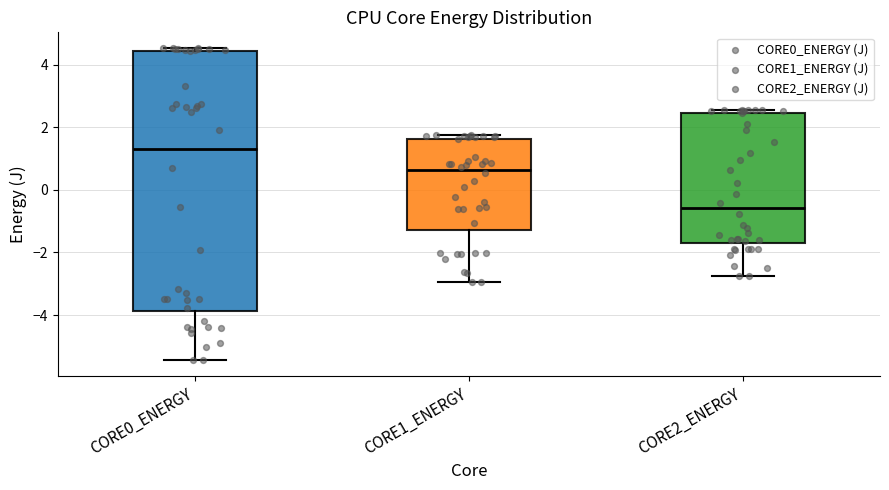

Where does the lower whisker of the box for CORE0_ENERGY end on the y-axis? The values are not printed on the chart, so give them approximately, as read against the axis.

-5.4